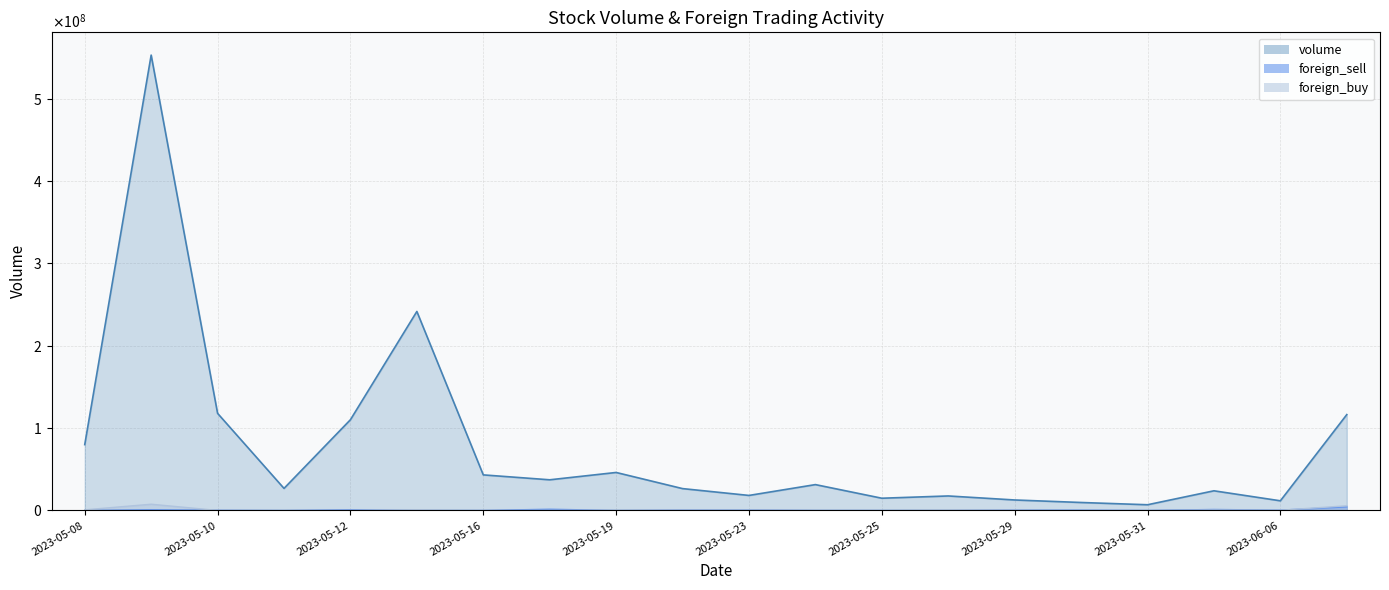

What is the minimum value shown in the chart?

3200